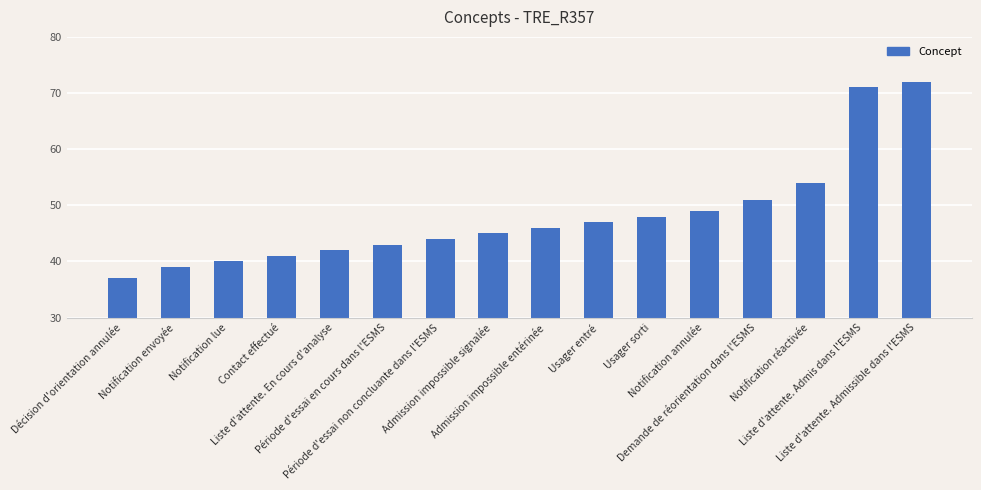

List the labels in order of value, smallest first.

Décision d'orientation annulée, Notification envoyée, Notification lue, Contact effectué, Liste d'attente. En cours d'analyse, Période d'essai en cours dans l'ESMS, Période d'essai non concluante dans l'ESMS, Admission impossible signalée, Admission impossible entérinée, Usager entré, Usager sorti, Notification annulée, Demande de réorientation dans l'ESMS, Notification réactivée, Liste d'attente. Admis dans l'ESMS, Liste d'attente. Admissible dans l'ESMS